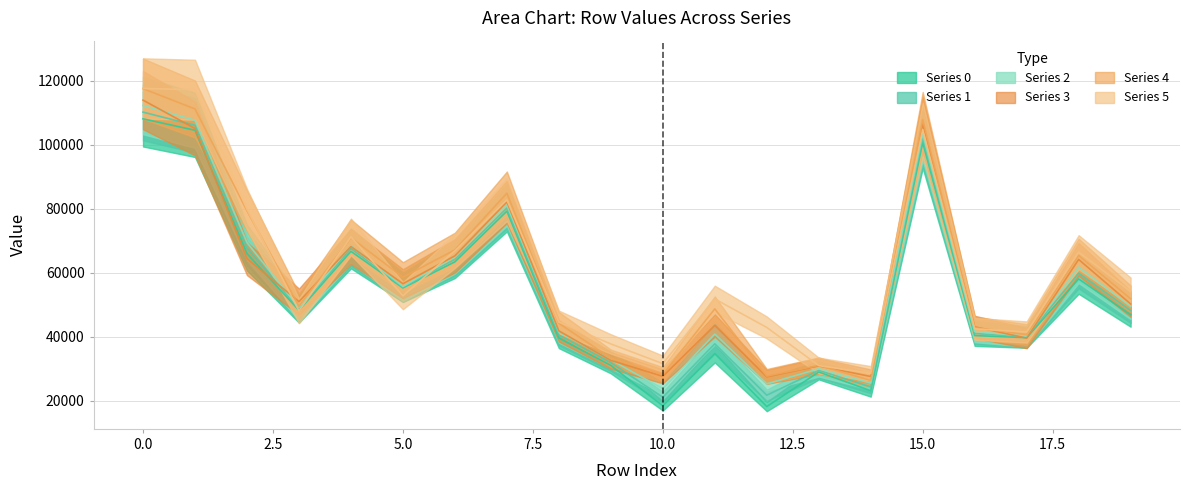

What is the highest value of the 1 series?

110243.4